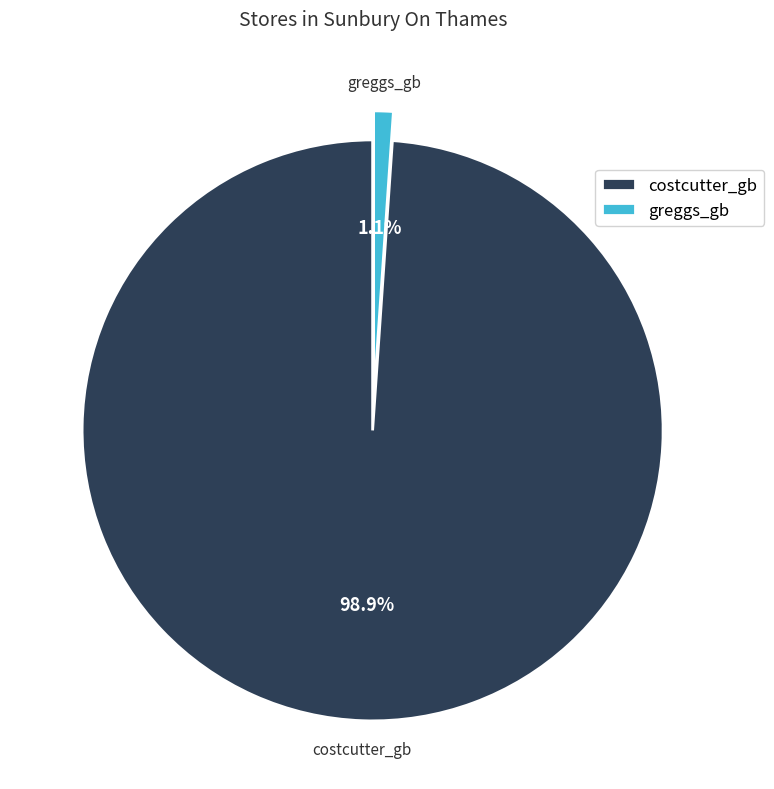

Is it true that costcutter_gb is 99% of the pie?

True